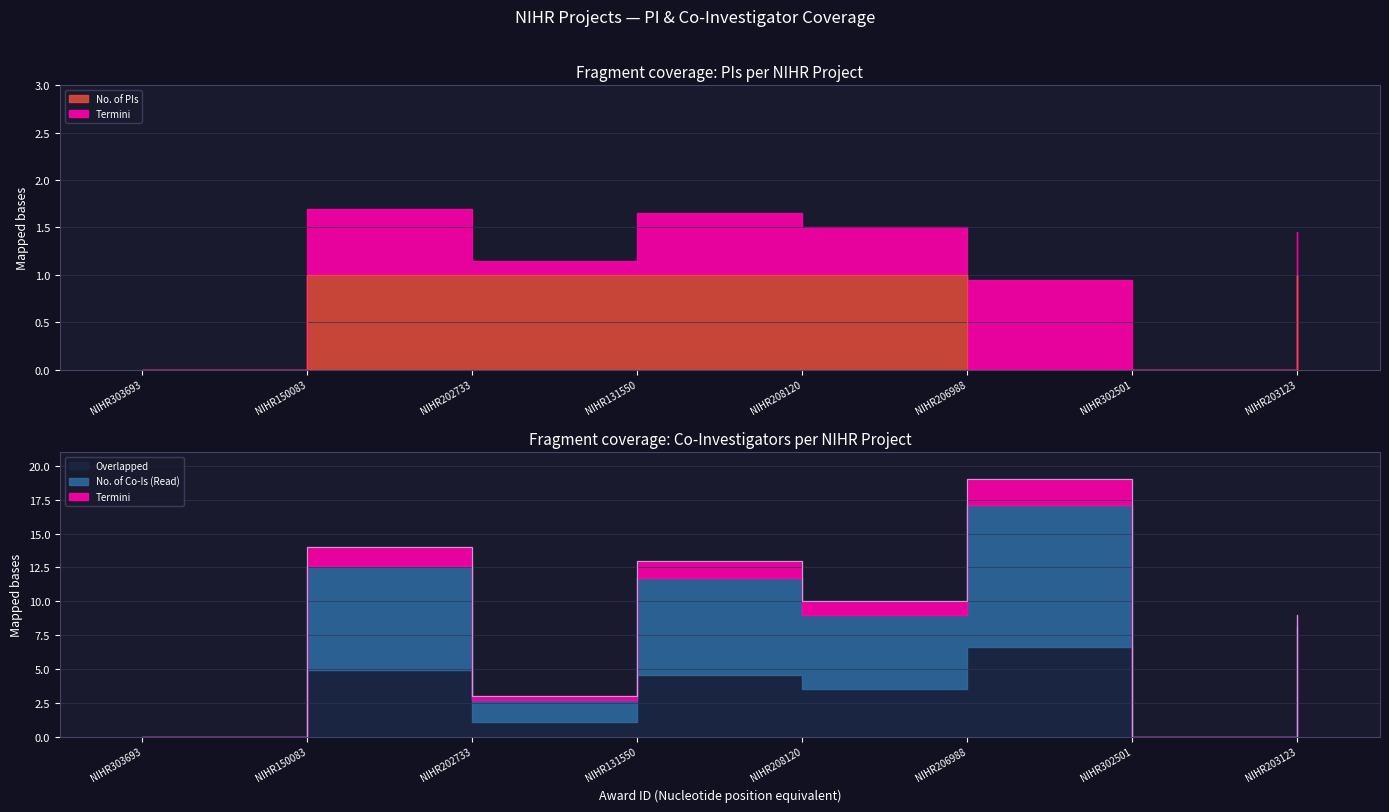

What is the total value across all series at NIHR202733?

4